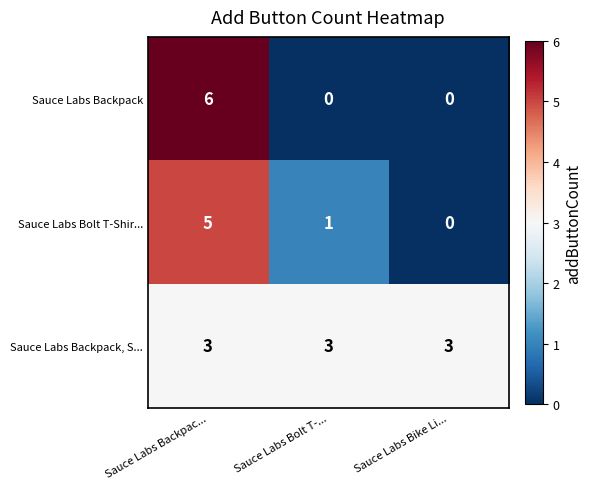

What value does the Sauce Labs Backpack, S... series have at Sauce Labs Bolt T-...?

3